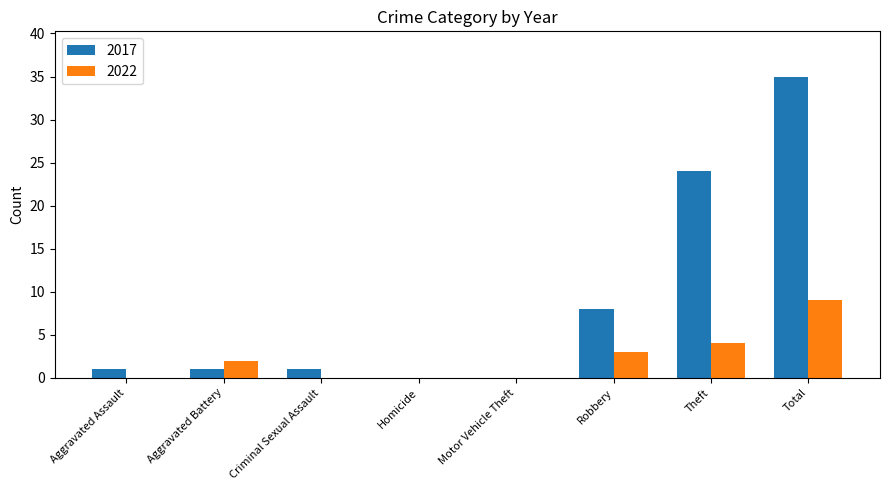

What is the maximum value for 2022?

9